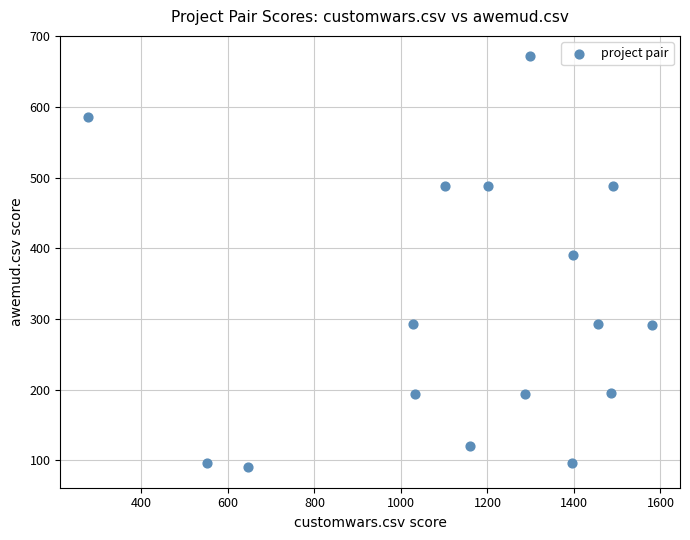

What is the range of Y values (max minus min)?

581.0